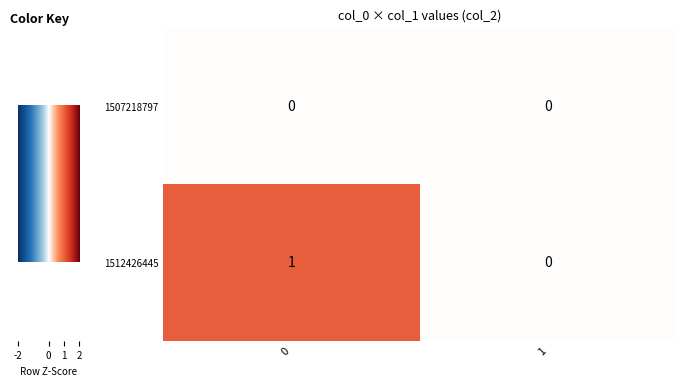

Which label corresponds to the largest value in the chart?

0